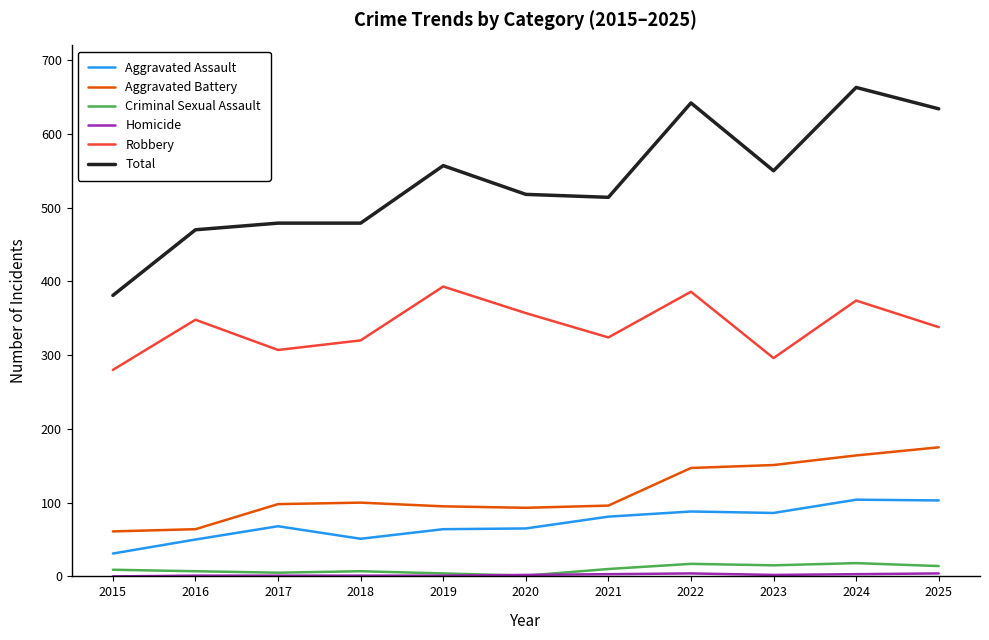

Which series changed the most between 2019 and 2022?

Total